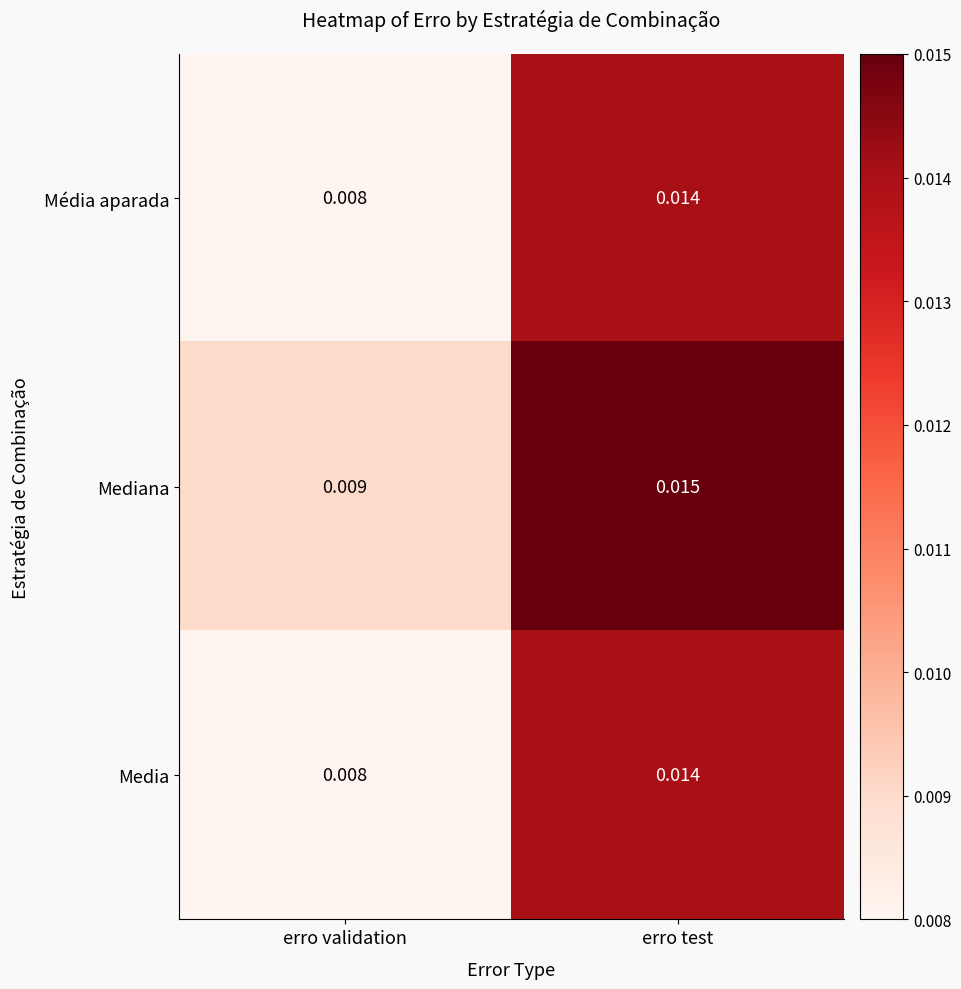

Is the value of Média aparada at erro test greater than the value of Mediana at erro test?

No